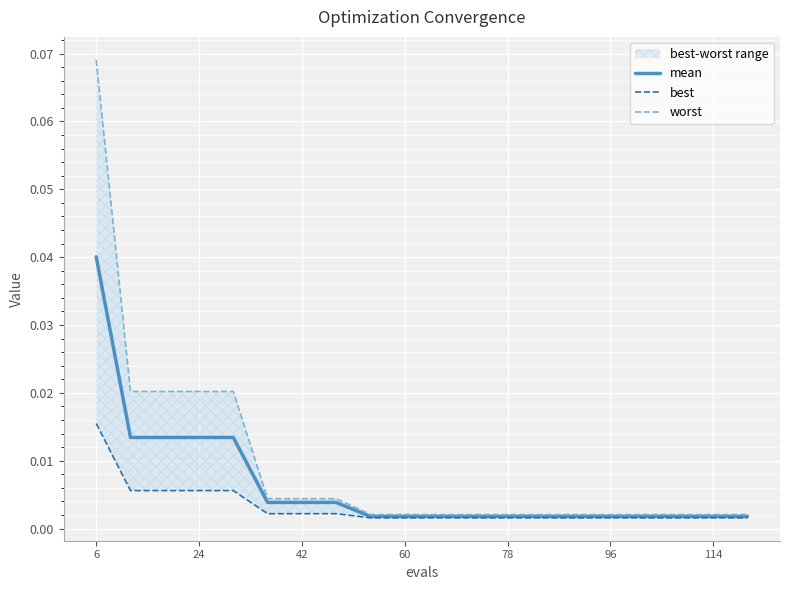

What is the sum of all best values?

0.1